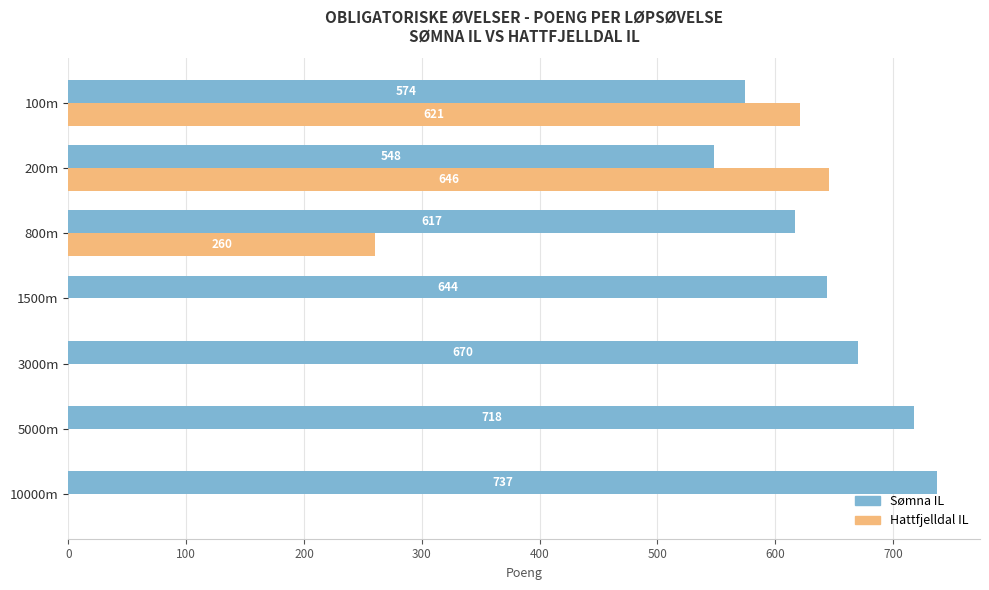

What value does the Sømna IL series have at 800m, to the nearest 10?

620